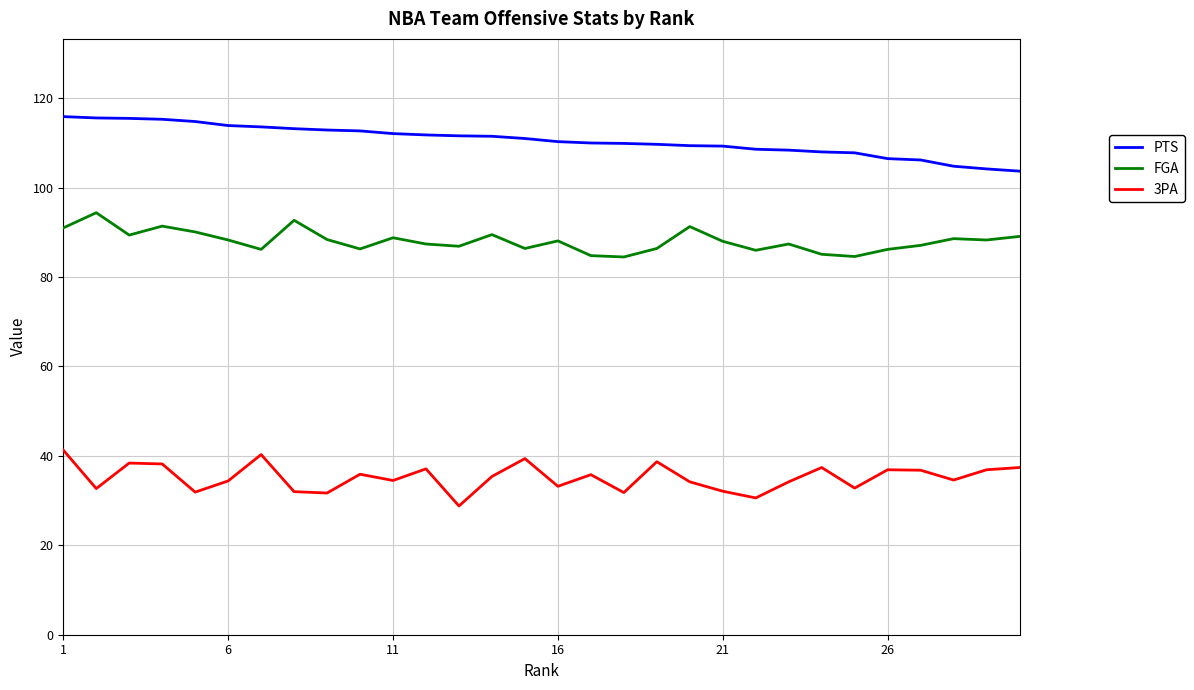

What is the difference between the maximum and minimum values in the 3PA series?

12.5